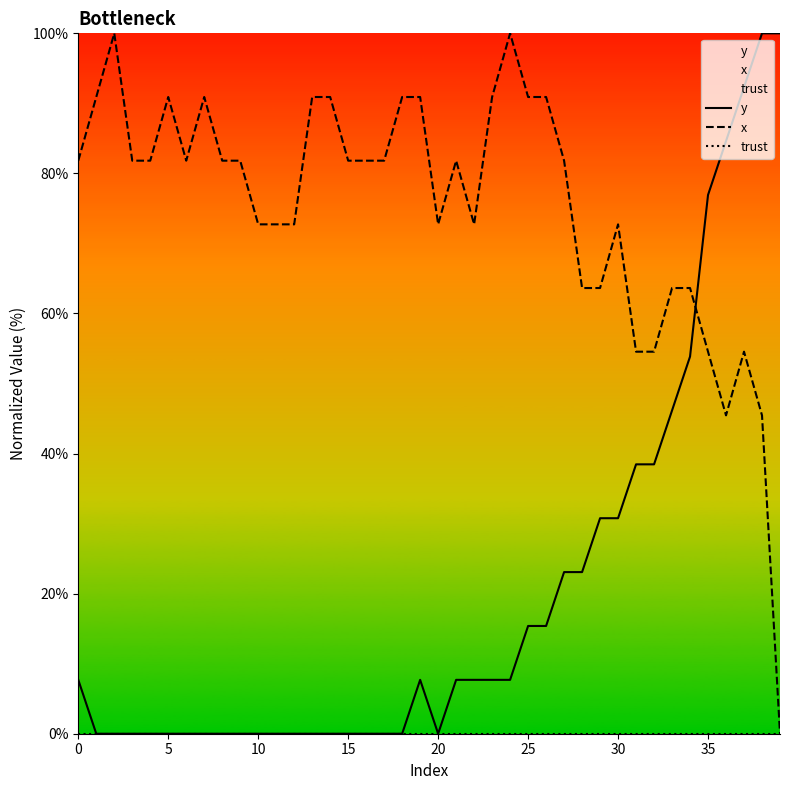

How many lines are shown in the chart?

3